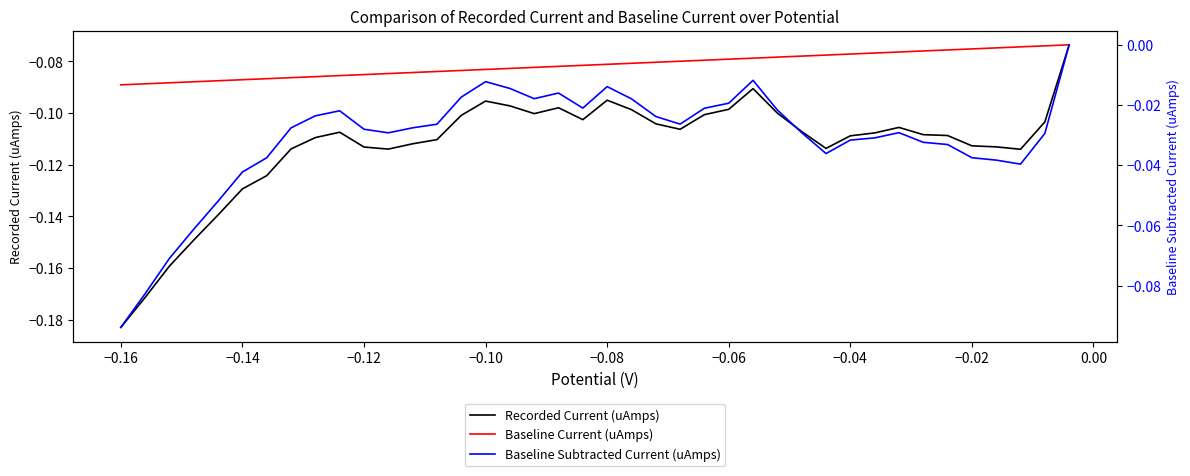

What are all the series names shown in the legend?

Recorded Current (uAmps), Baseline Current (uAmps), Baseline Subtracted Current (uAmps)